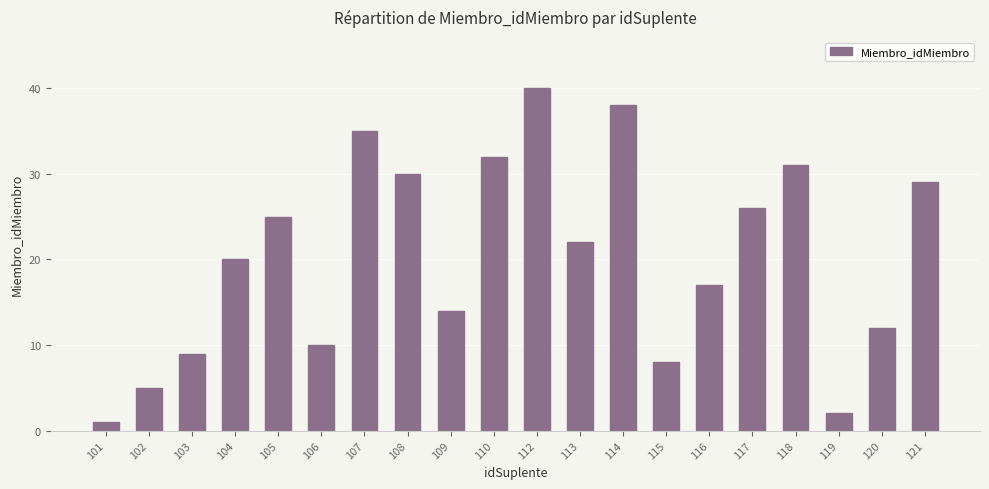

List the labels in order of value, smallest first.

101, 119, 102, 115, 103, 106, 120, 109, 116, 104, 113, 105, 117, 121, 108, 118, 110, 107, 114, 112